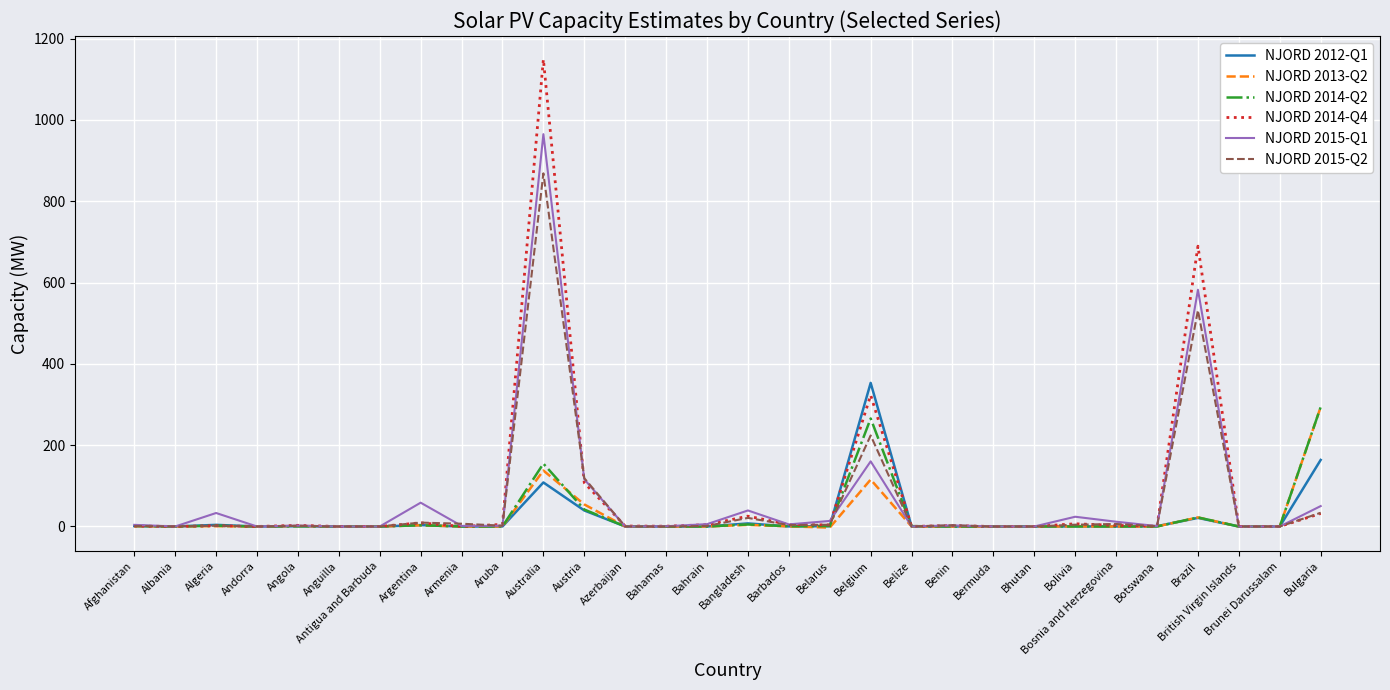

Which series has the widest spread of values?

NJORD 2014-Q4